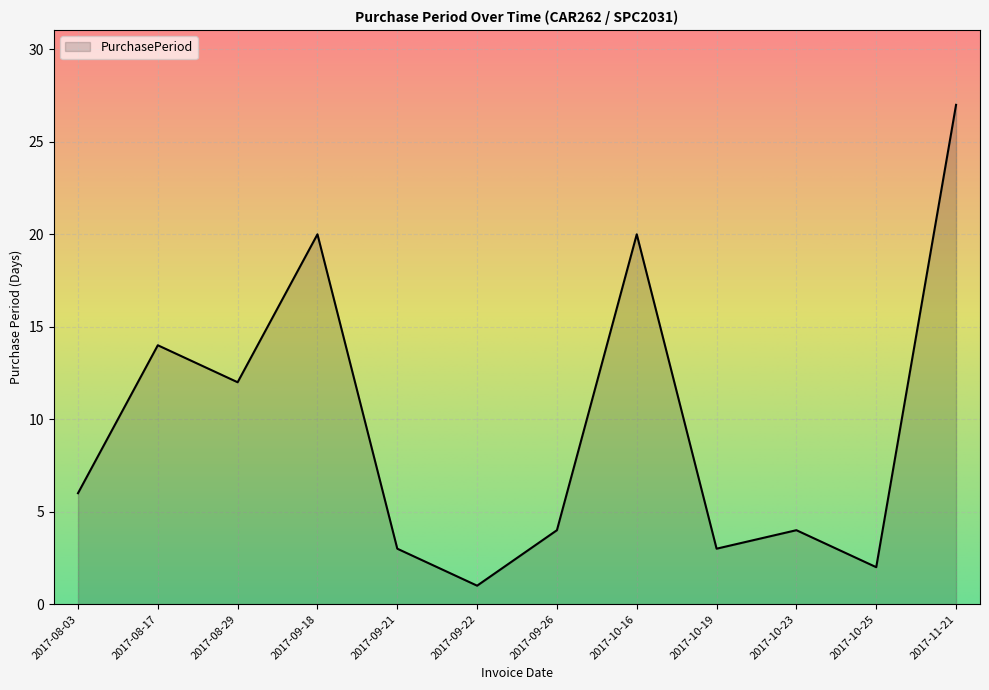

Is it true that the value at 2017-09-21 is 3?

True